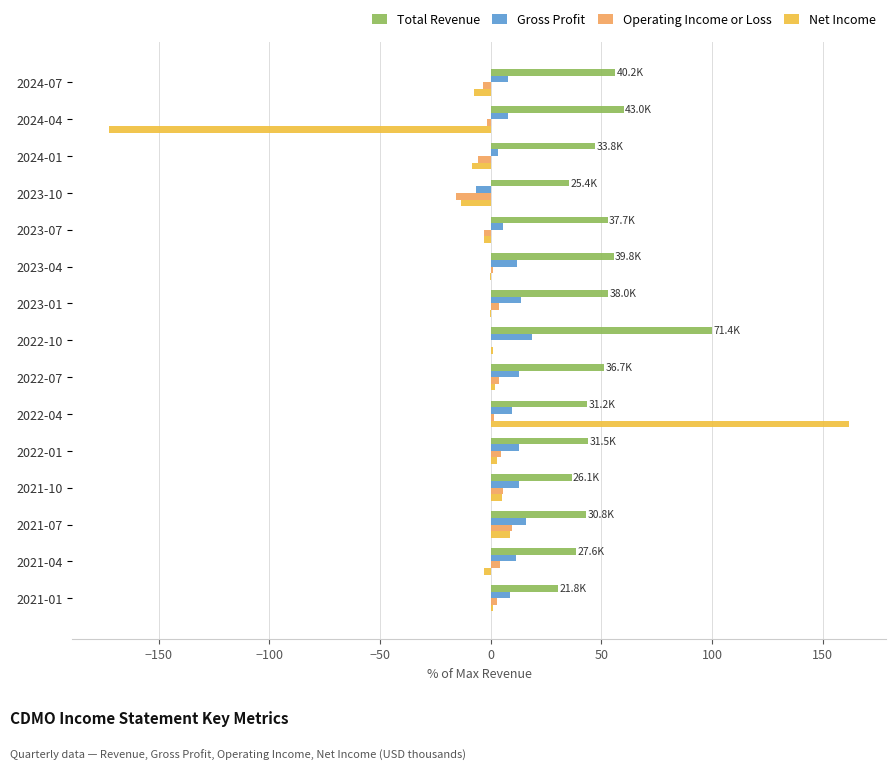

True or false: Net Income has a value of 1.1 at 2022-10.

True